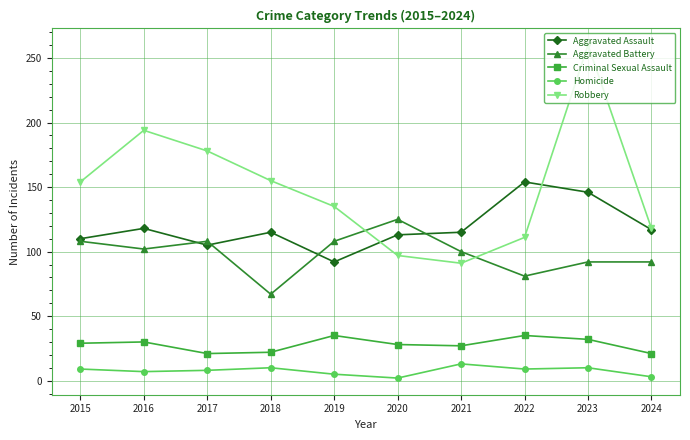

What is the spread (max minus min) of values at 2018?

145